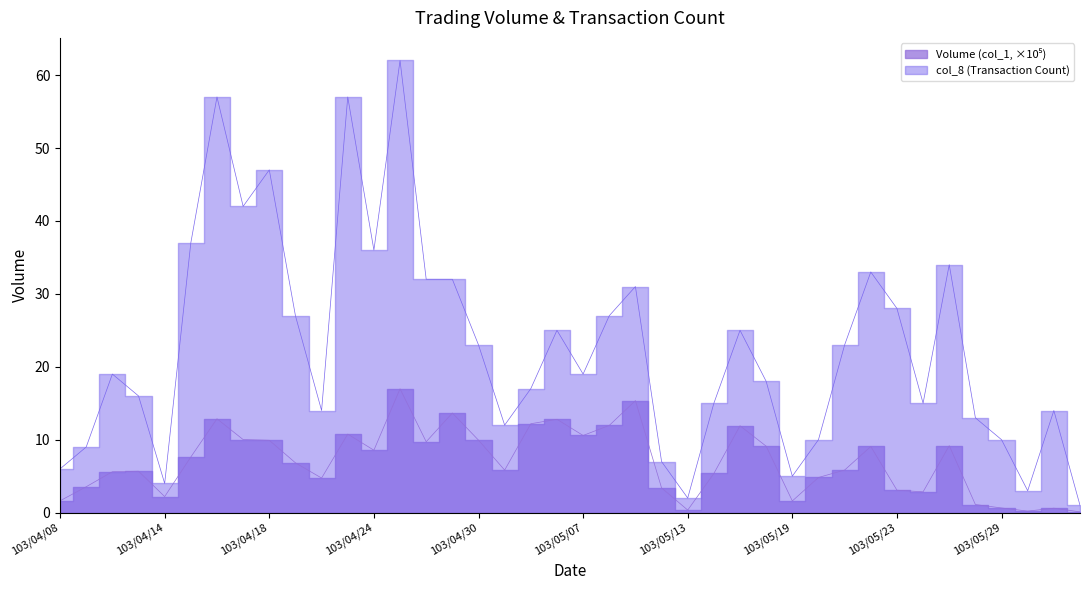

What is the label of the 38th point from the left?

103/05/30